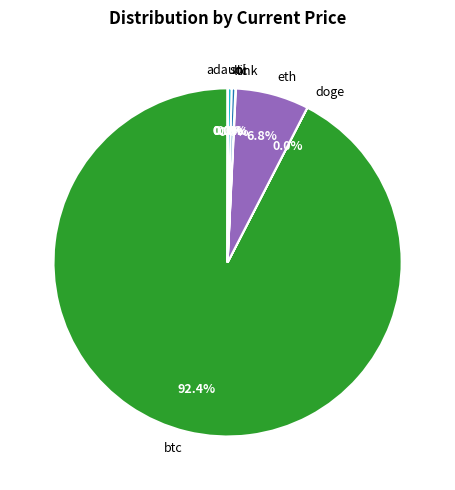

Does btc account for over 50% of the chart?

Yes